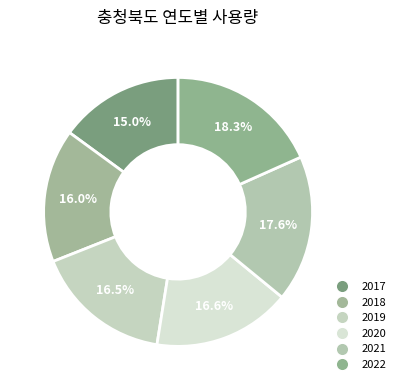

How many segments does this pie chart have?

6